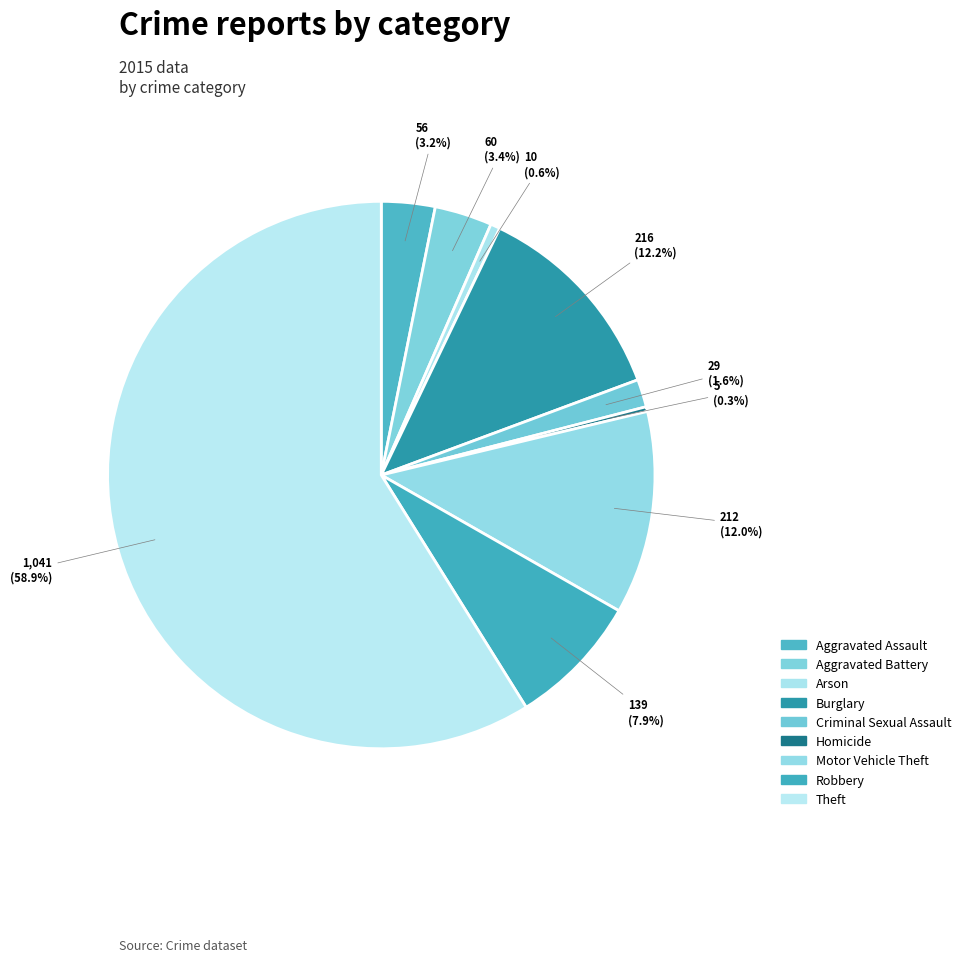

Which slice is the largest?

Theft